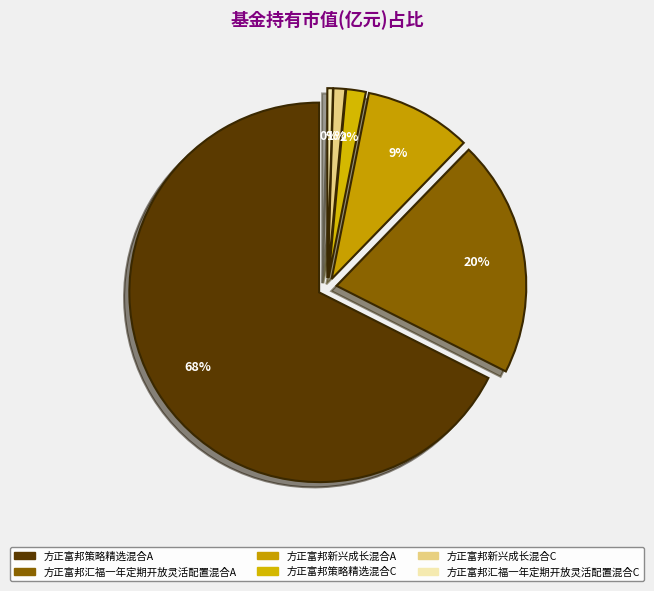

Is there a majority slice in this chart?

Yes